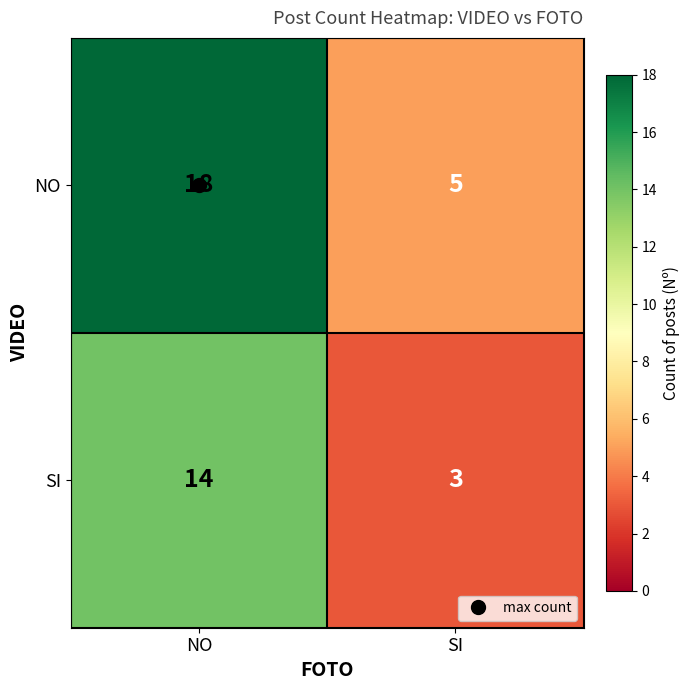

What is the sum of all SI values?

17